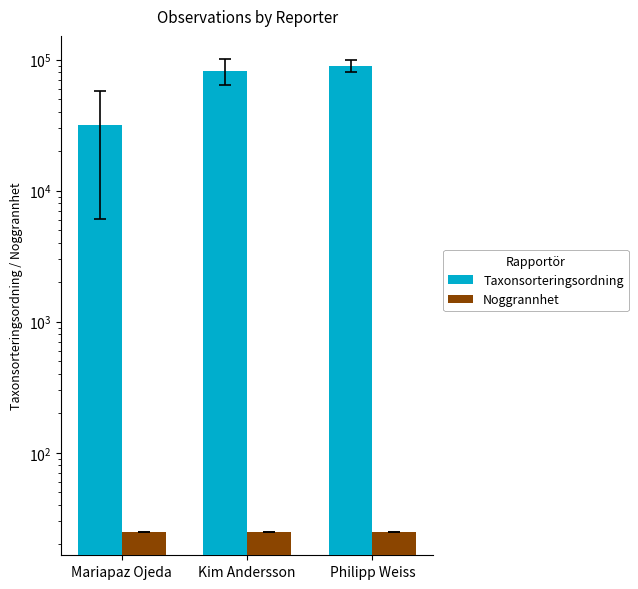

What is the label of the 2nd bar from the left?

Kim Andersson